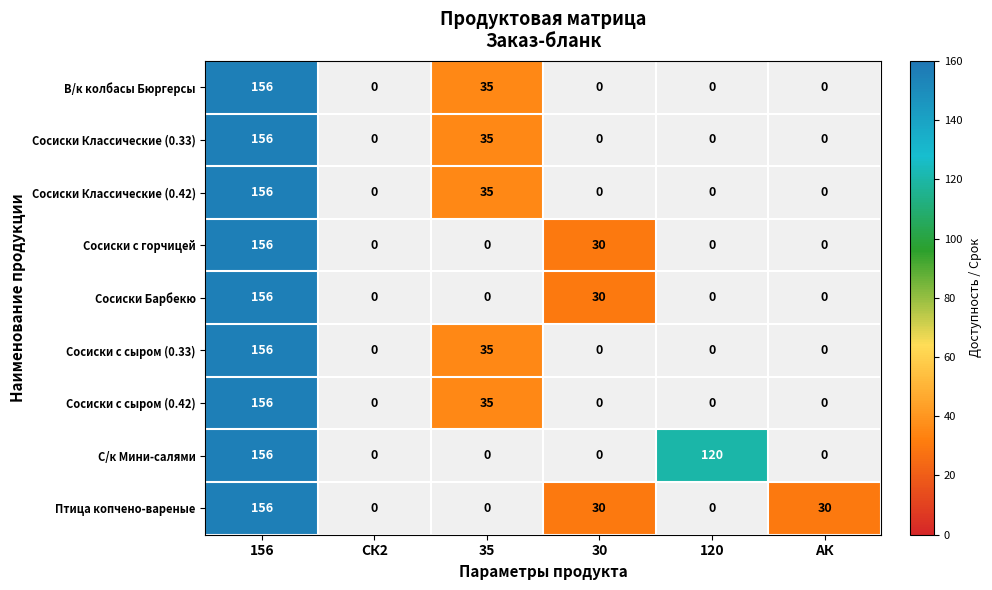

Which has a higher value, СК2 or АК?

АК